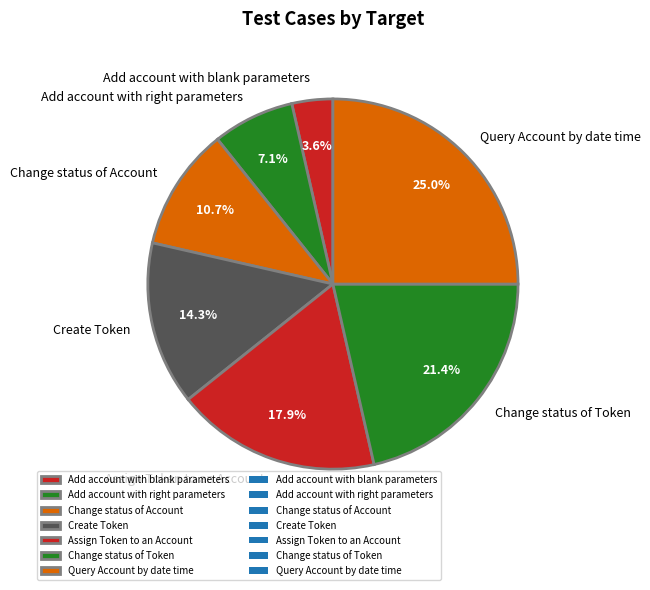

Is there a majority slice in this chart?

No